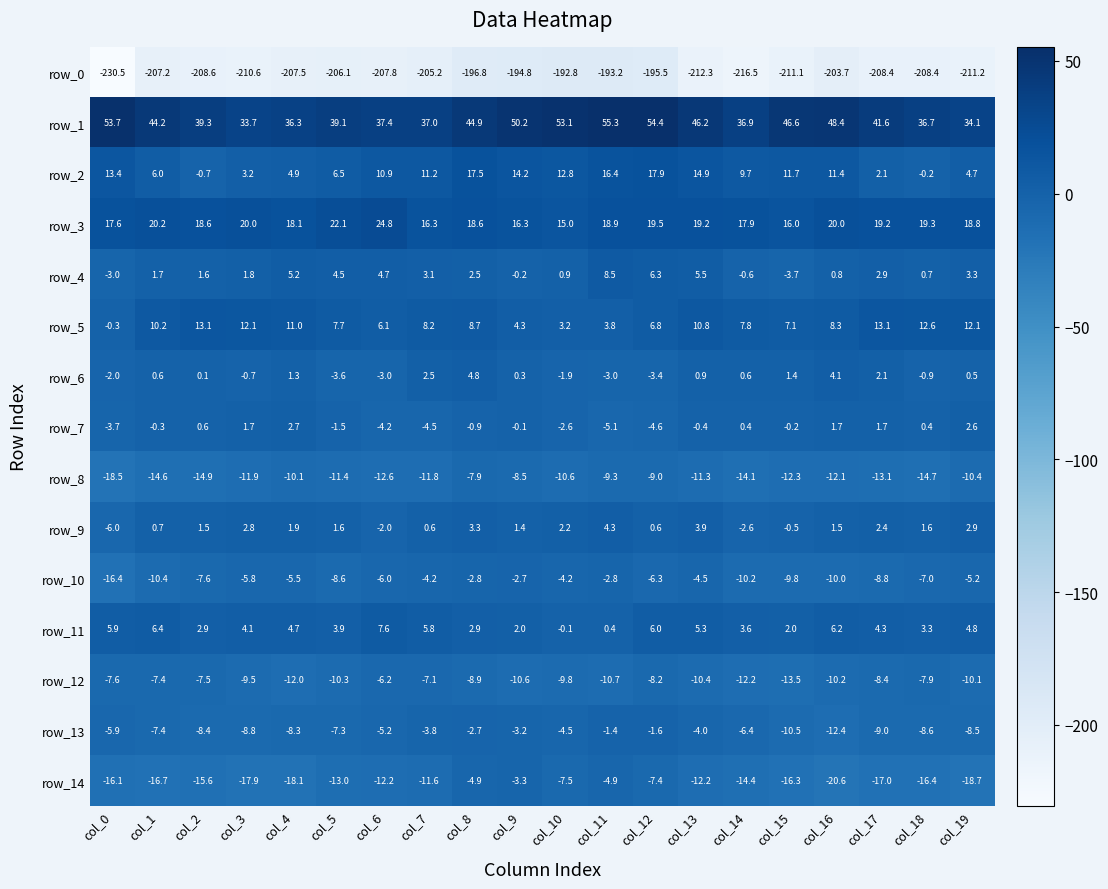

Rank the categories by row_1 value from highest to lowest.

col_11, col_12, col_0, col_10, col_9, col_16, col_15, col_13, col_8, col_1, col_17, col_2, col_5, col_6, col_7, col_14, col_18, col_4, col_19, col_3